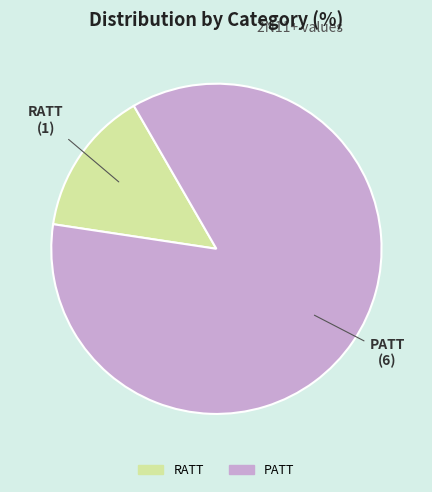

How many slices are in this pie chart?

2